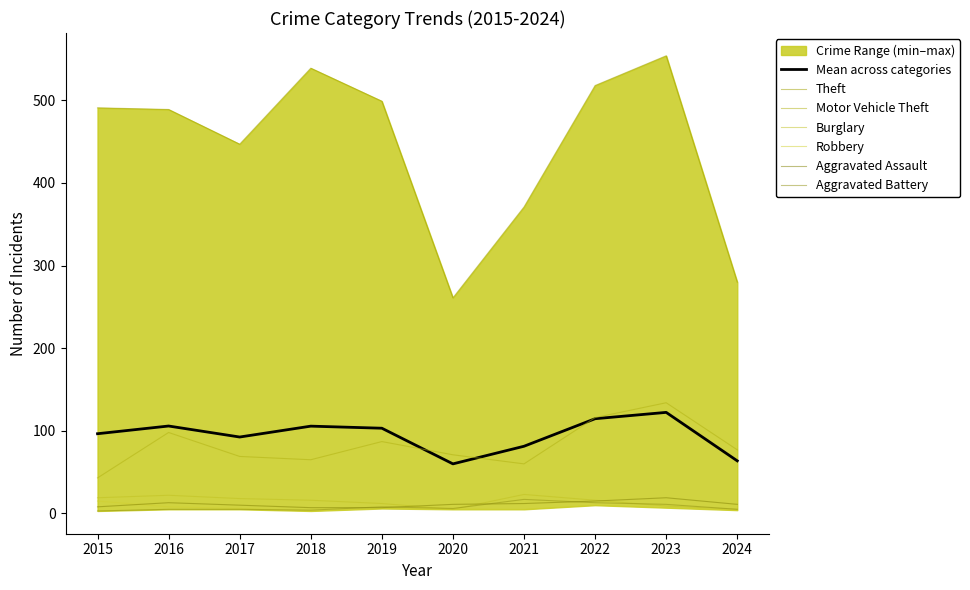

True or false: Aggravated Assault and Motor Vehicle Theft intersect in this chart.

False